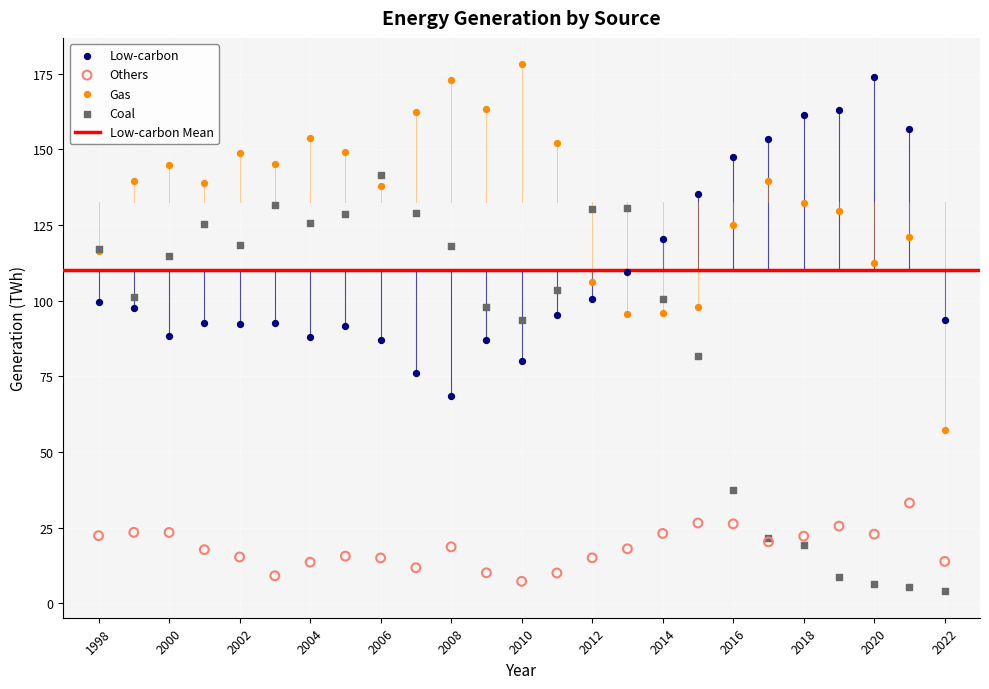

Which series has the largest Y range (max minus min)?

Coal